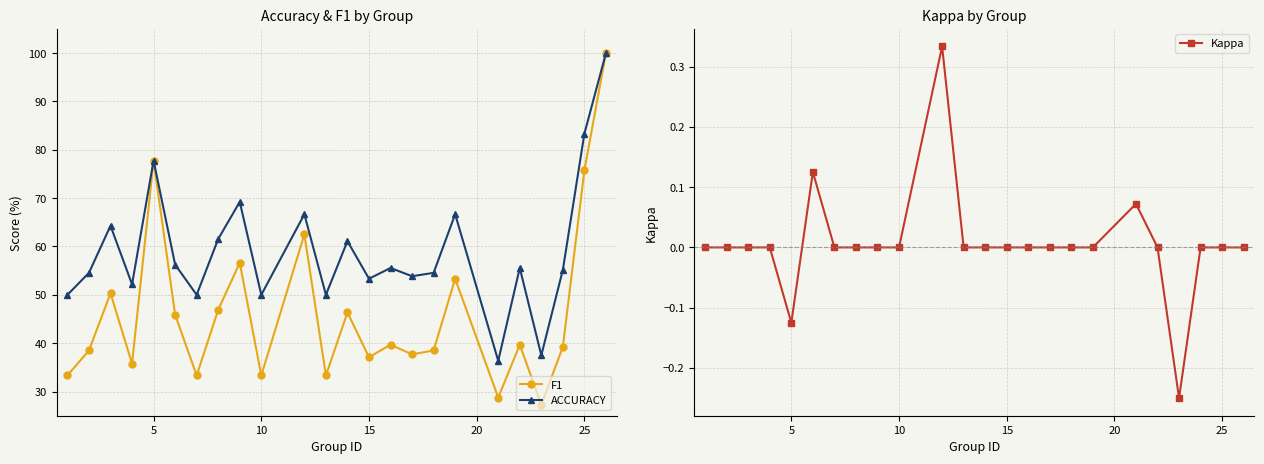

True or false: ACCURACY and F1 intersect in this chart.

False